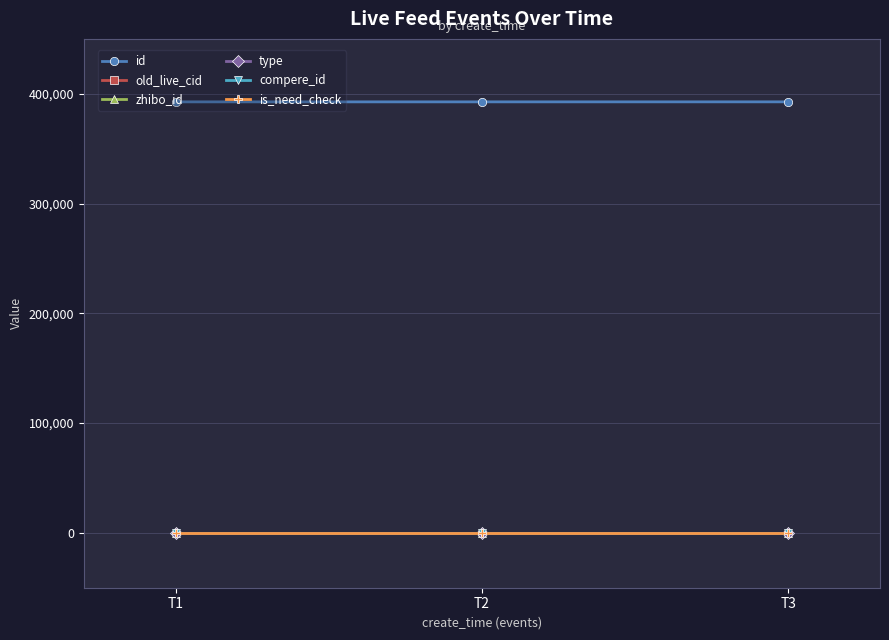

Is it true that zhibo_id equals 152 at T3?

True